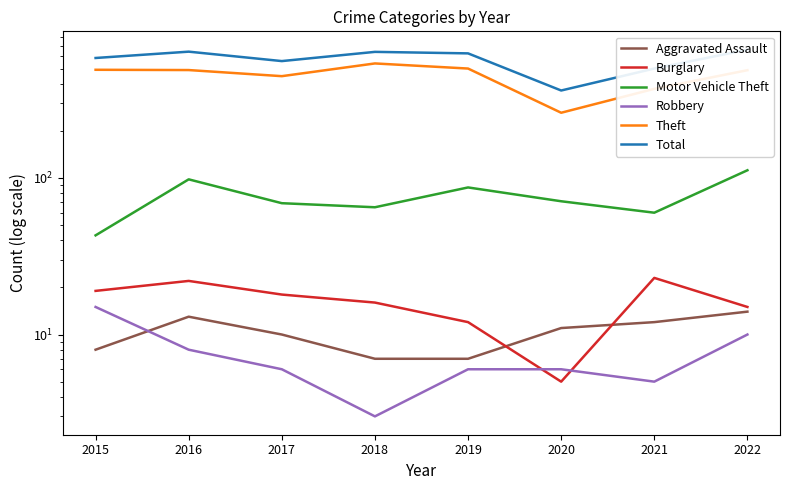

True or false: Theft and Burglary intersect in this chart.

False